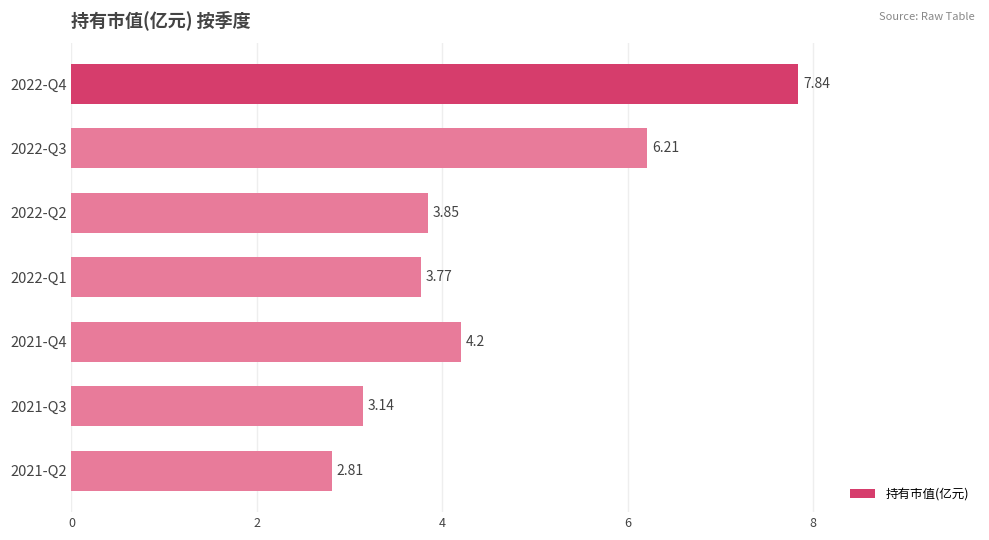

Count the number of categories in the chart.

7